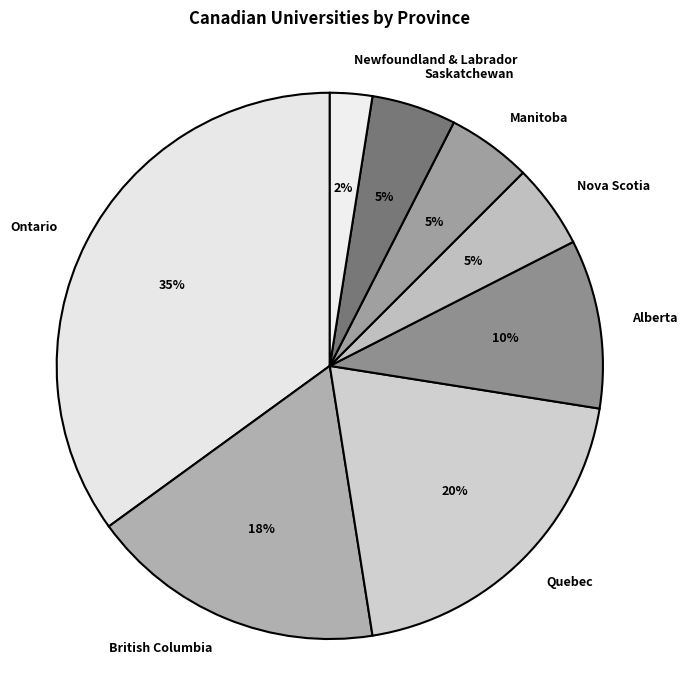

To the nearest percent, what portion does Quebec represent?

20%